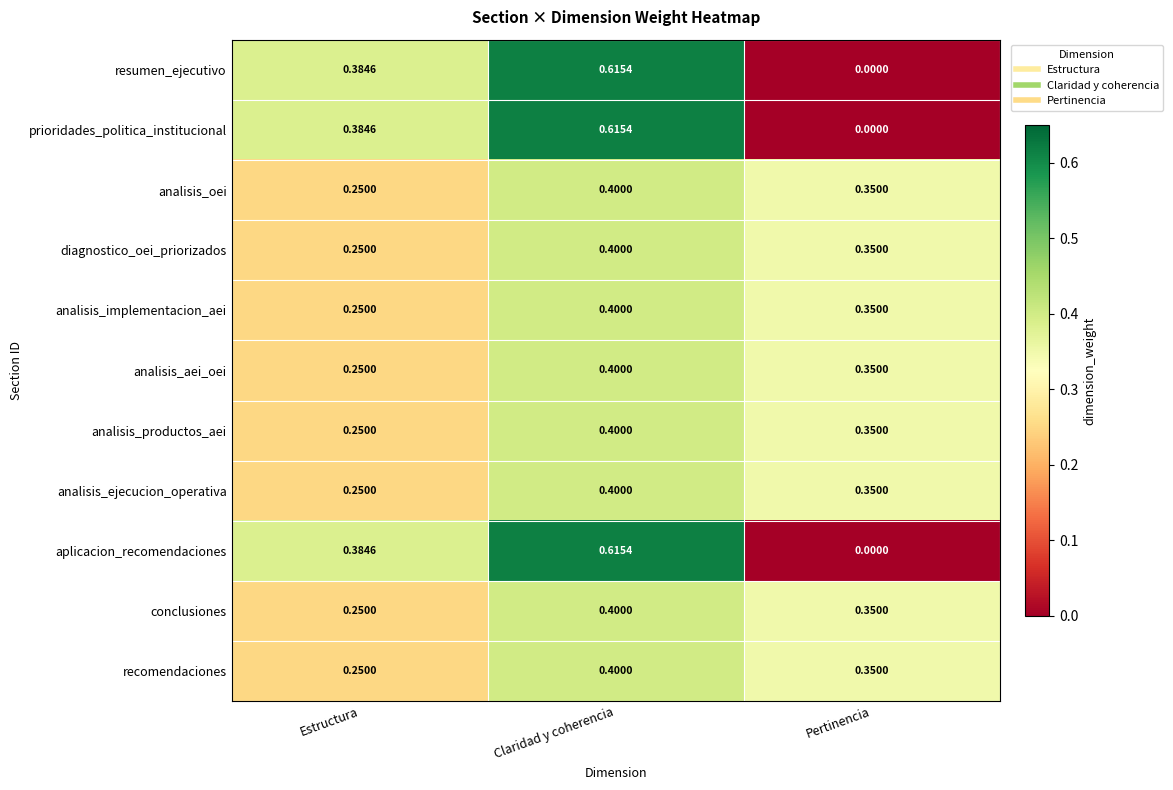

What is the difference between the highest and lowest values at Estructura?

0.1